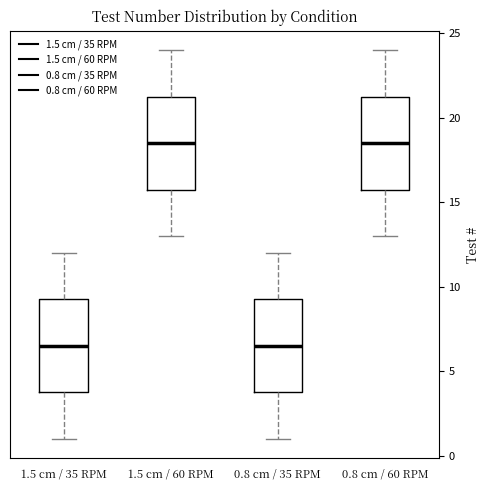

Where does the lower whisker of the box for 1.5 cm / 35 RPM end on the y-axis? The values are not printed on the chart, so give them approximately, as read against the axis.

1.0